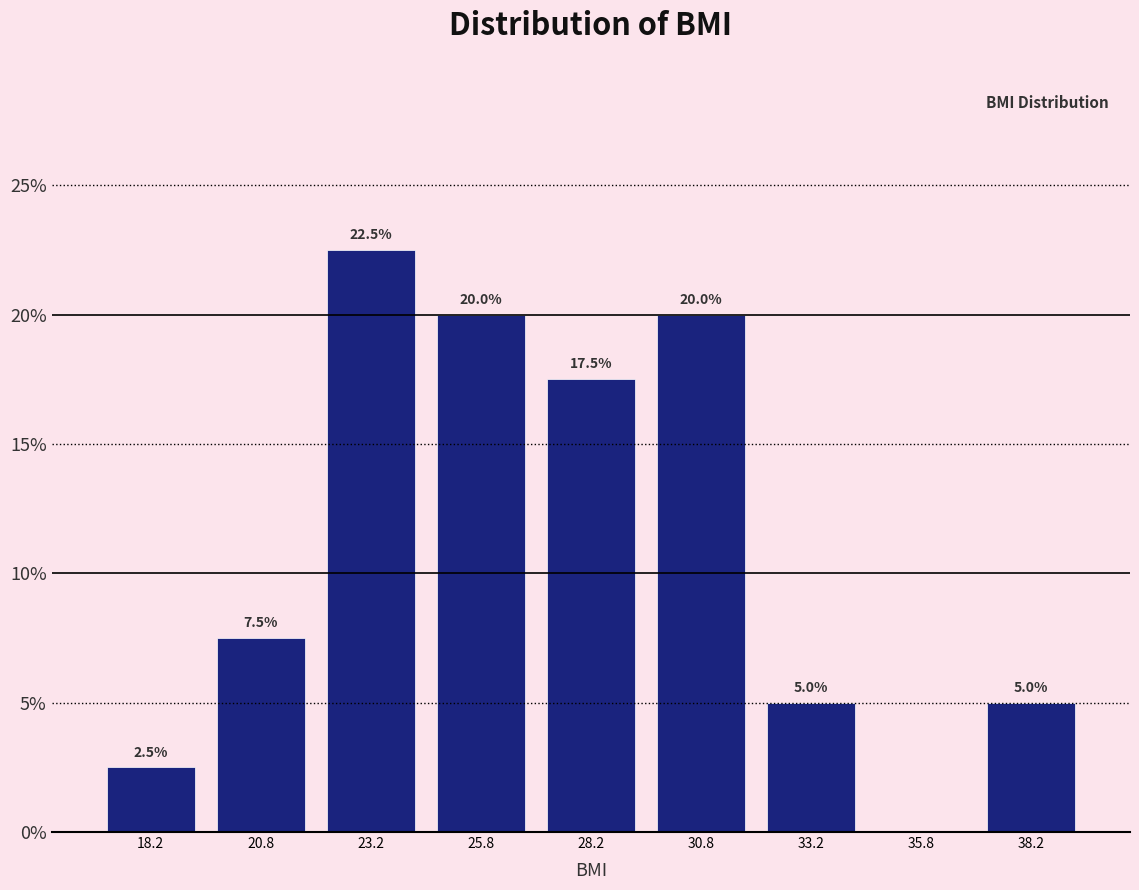

Over which range of the x-axis is the bar tallest?

22.0 to 24.5